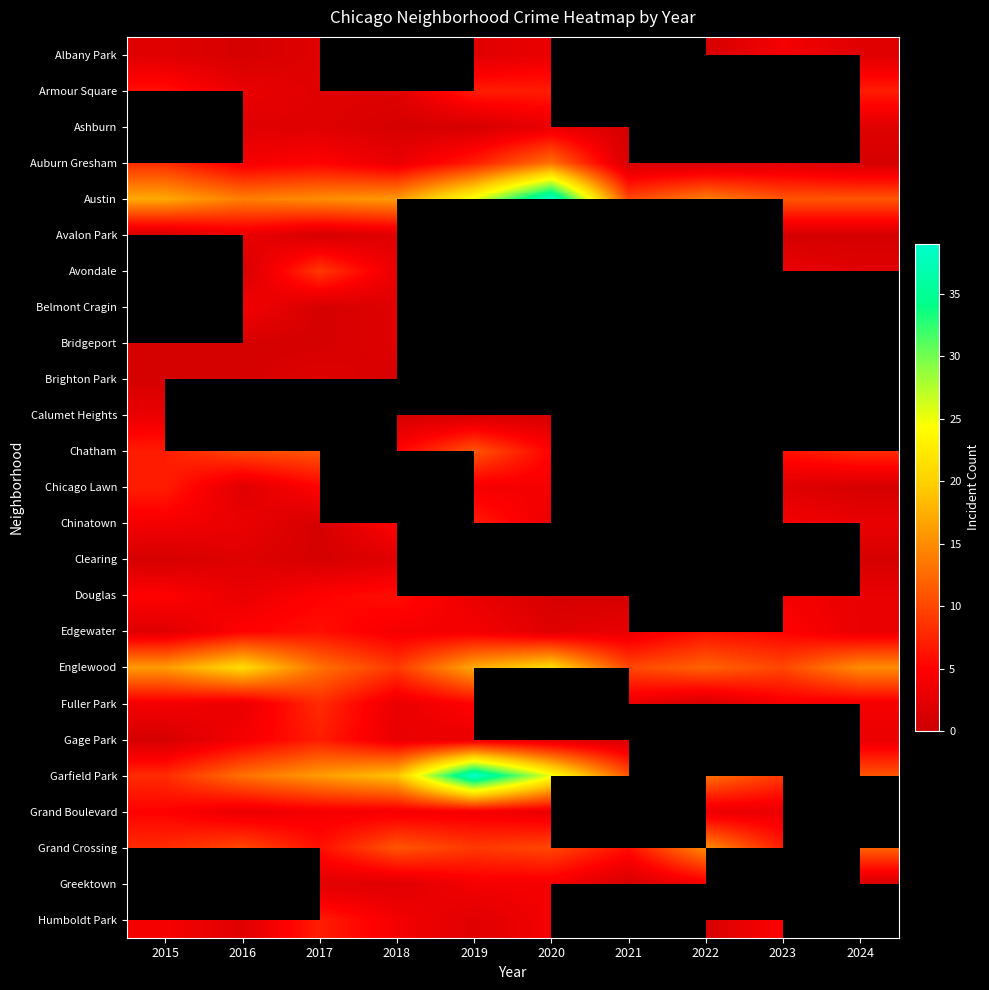

At which label does Brighton Park reach its minimum?

2015